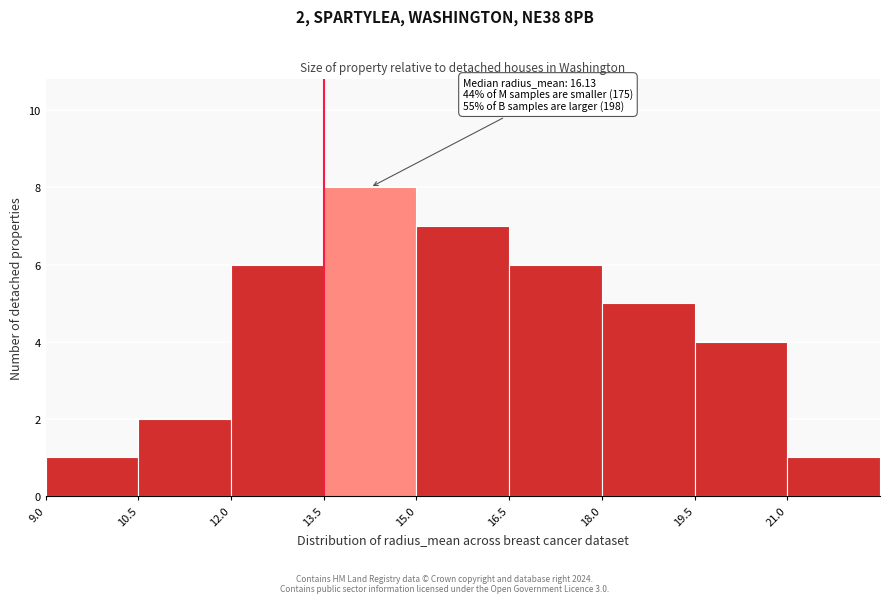

Which range on the x-axis has the tallest bar?

13.5 to 15.0